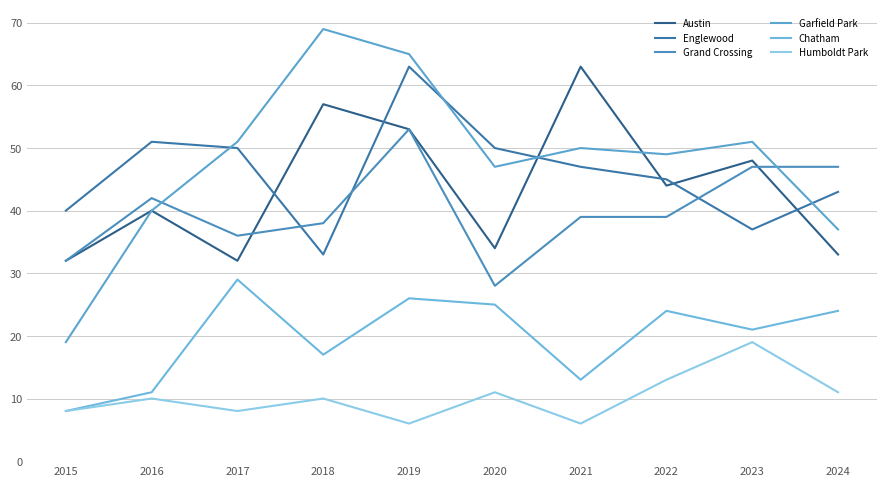

Reading left to right, transcribe all the data shown in this chart.

Austin: 2015=32	2016=40	2017=32	2018=57	2019=53	2020=34	2021=63	2022=44	2023=48	2024=33
Englewood: 2015=40	2016=51	2017=50	2018=33	2019=63	2020=50	2021=47	2022=45	2023=37	2024=43
Grand Crossing: 2015=32	2016=42	2017=36	2018=38	2019=53	2020=28	2021=39	2022=39	2023=47	2024=47
Garfield Park: 2015=19	2016=40	2017=51	2018=69	2019=65	2020=47	2021=50	2022=49	2023=51	2024=37
Chatham: 2015=8	2016=11	2017=29	2018=17	2019=26	2020=25	2021=13	2022=24	2023=21	2024=24
Humboldt Park: 2015=8	2016=10	2017=8	2018=10	2019=6	2020=11	2021=6	2022=13	2023=19	2024=11